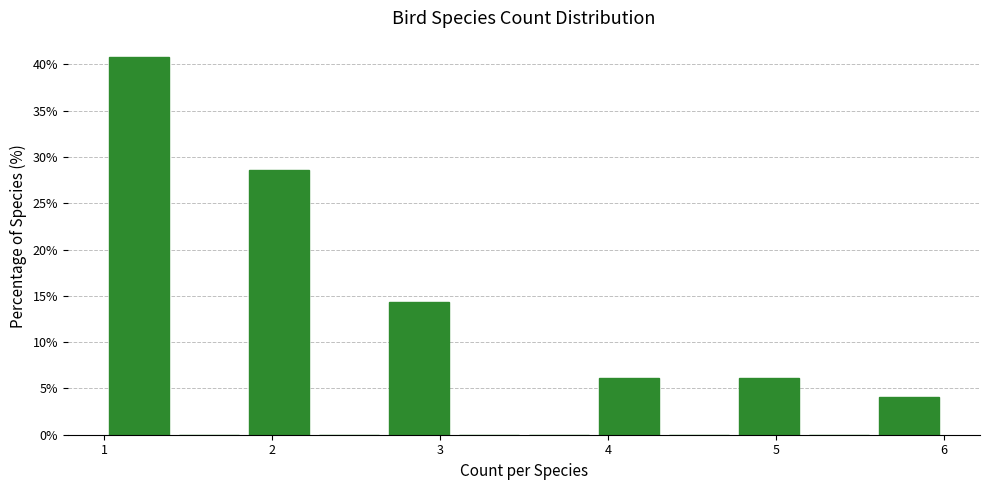

Reading left to right, list every bar in this chart as the range it spans on the x-axis followed by its height. Neither the bar edges nor the heights are printed on the chart, so give them approximately, as read against the axes.

1.0 to 1.4: 41.0
1.4 to 1.8: 0
1.8 to 2.3: 28.5
2.3 to 2.7: 0
2.7 to 3.1: 14.5
3.1 to 3.5: 0
3.5 to 3.9: 0
3.9 to 4.3: 6.0
4.3 to 4.8: 0
4.8 to 5.2: 6.0
5.2 to 5.6: 0
5.6 to 6.0: 4.0